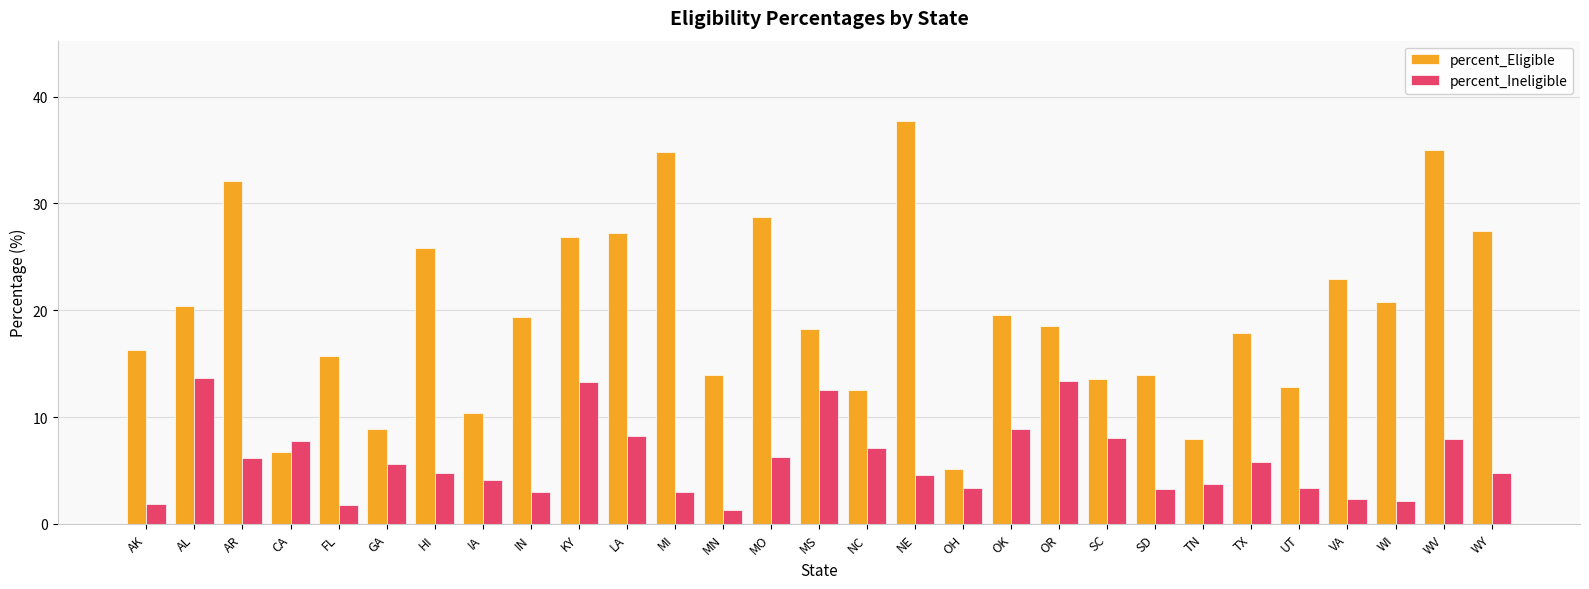

What value does the percent_Eligible series have at FL?

15.7